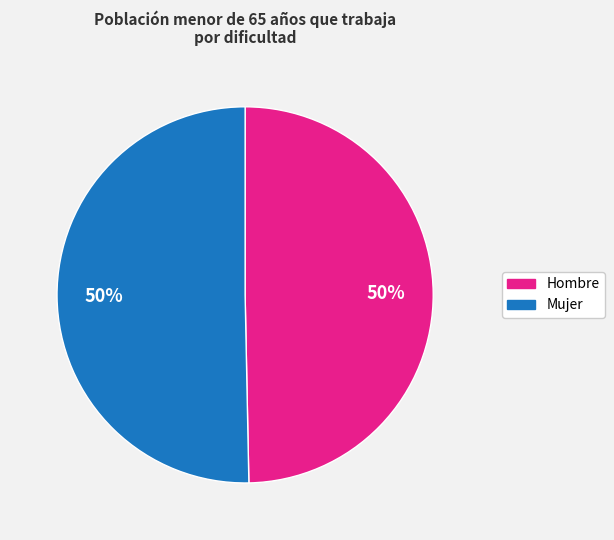

To the nearest percent, what is the average slice percentage?

50%